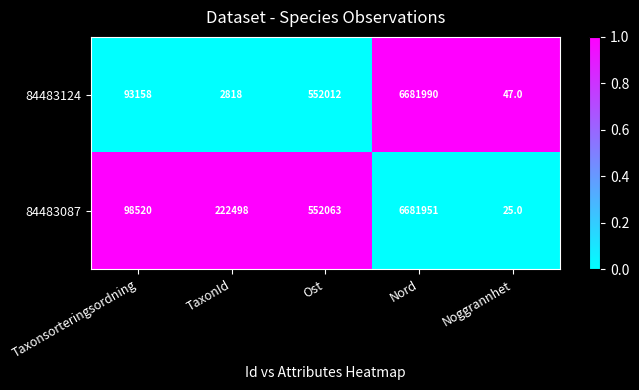

At which category does the chart reach its peak across all series?

Nord